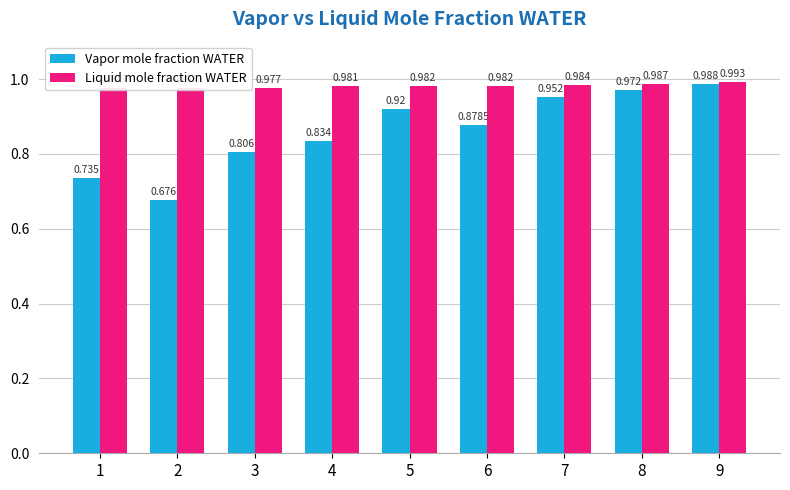

How many distinct data groups are displayed?

2